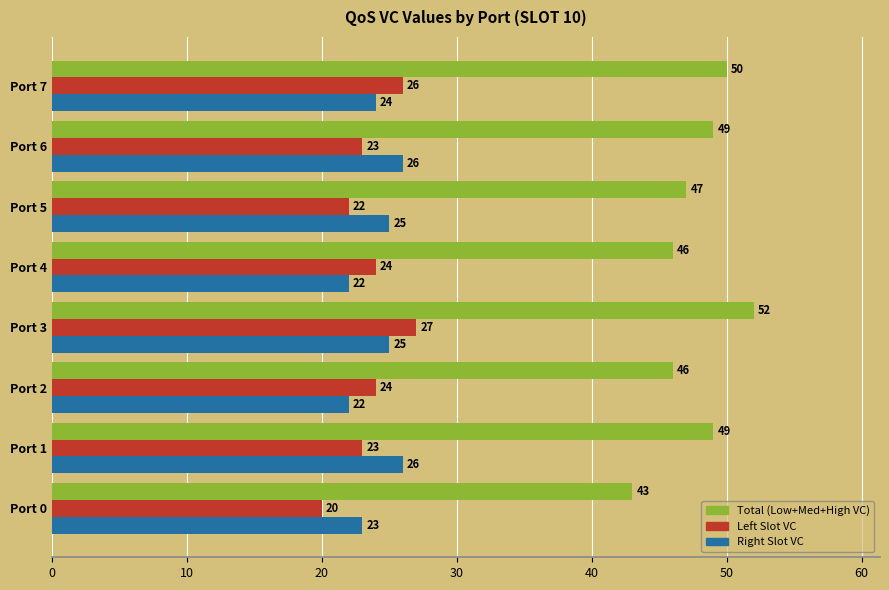

What is the spread (max minus min) of values at Port 5?

25